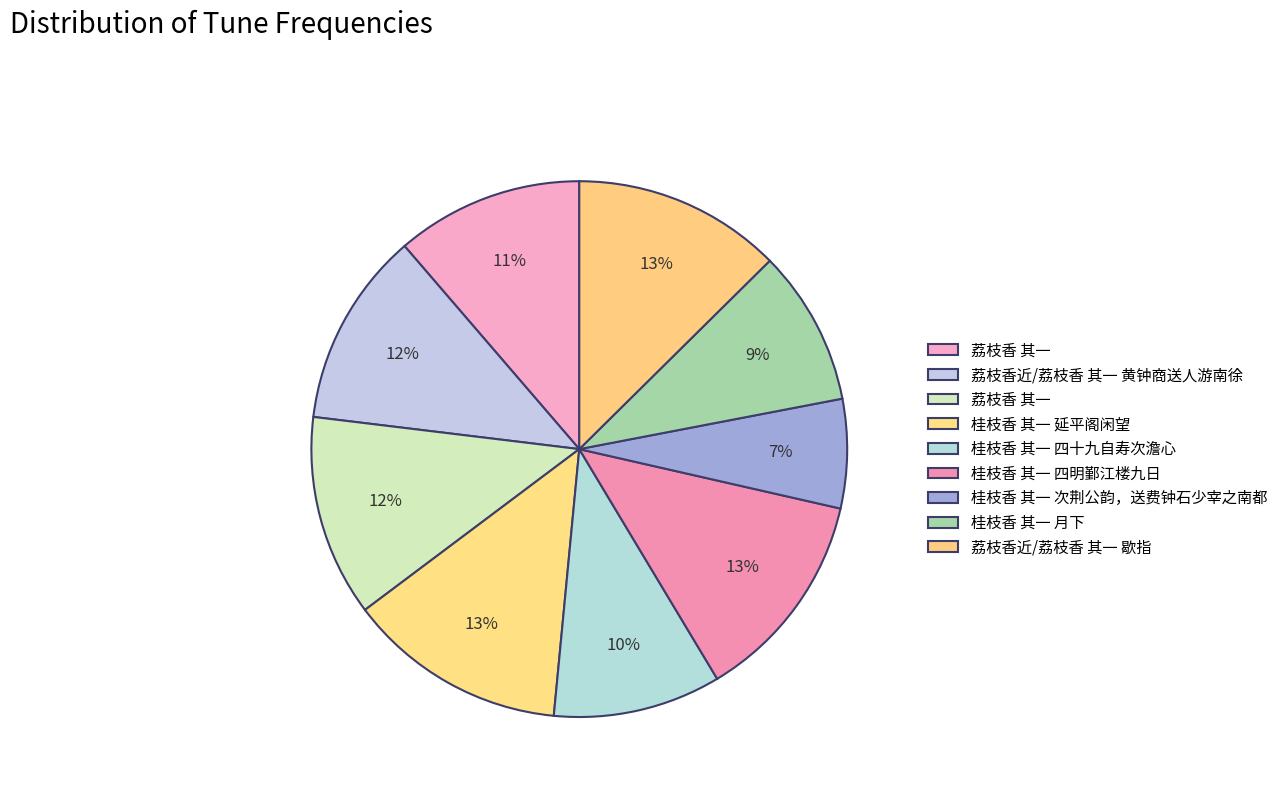

Count the number of slices in the pie.

9